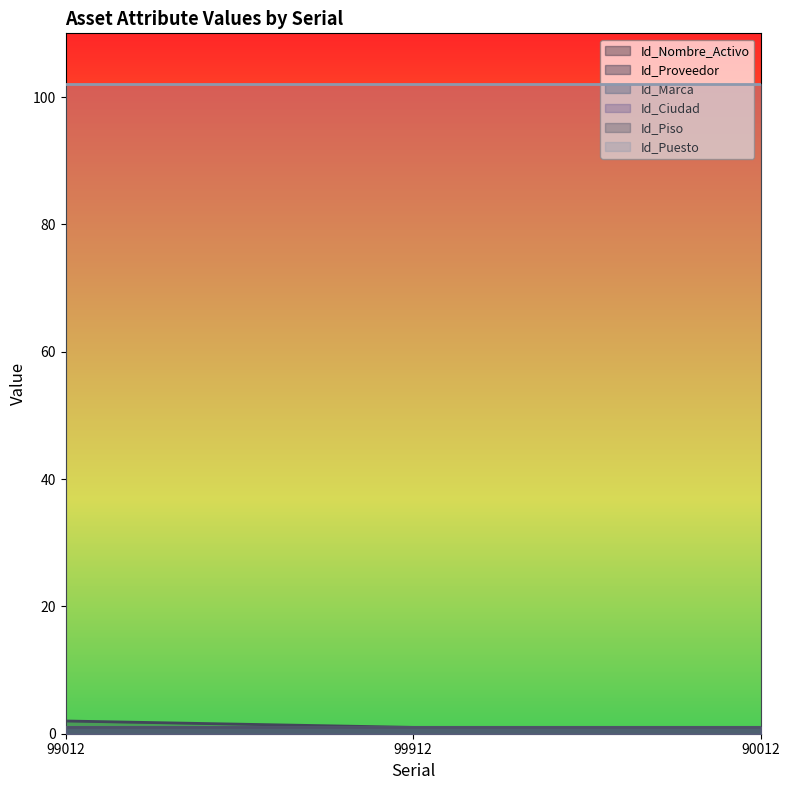

Is it true that Id_Puesto equals 32 at 90012?

False